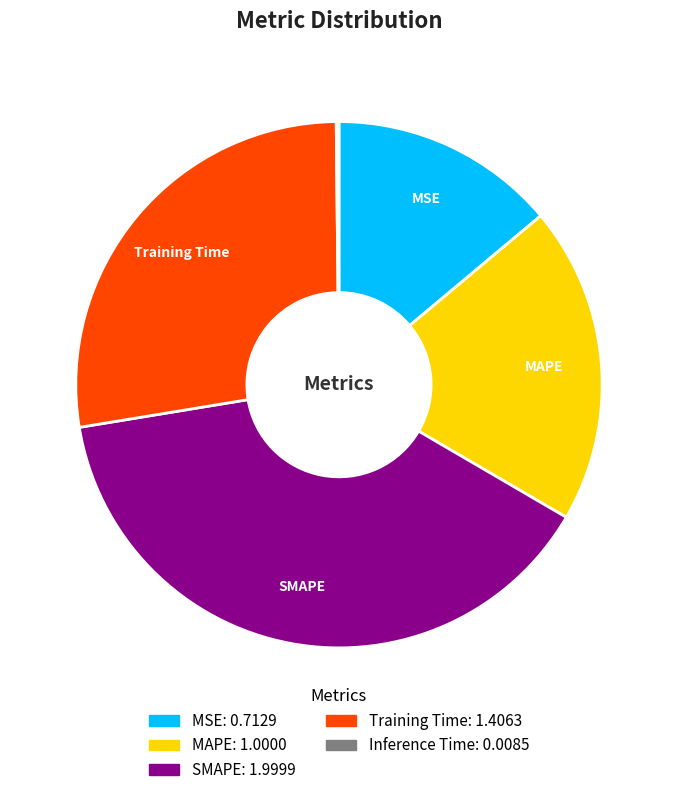

Is there a majority slice in this chart?

No